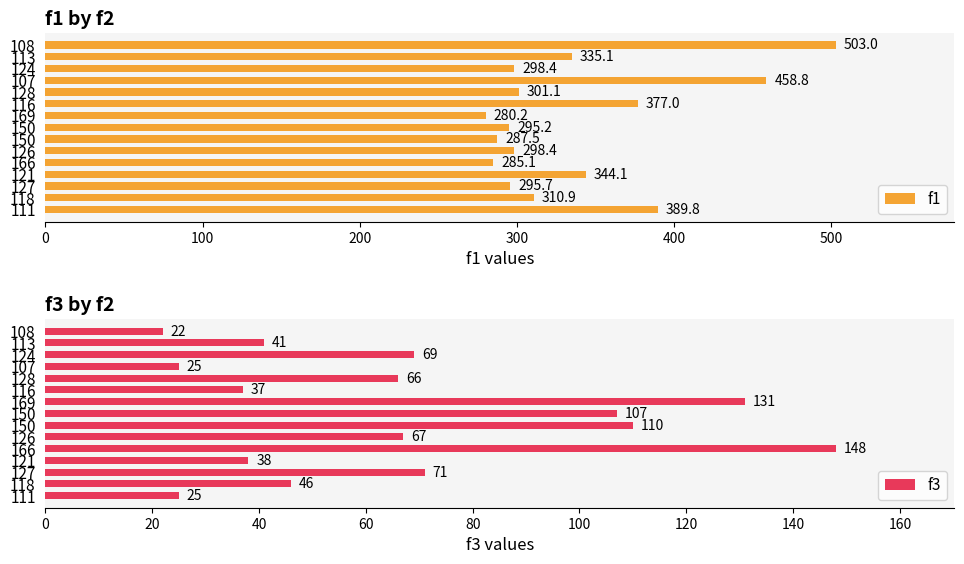

How many data points in f1 are above 301?

8